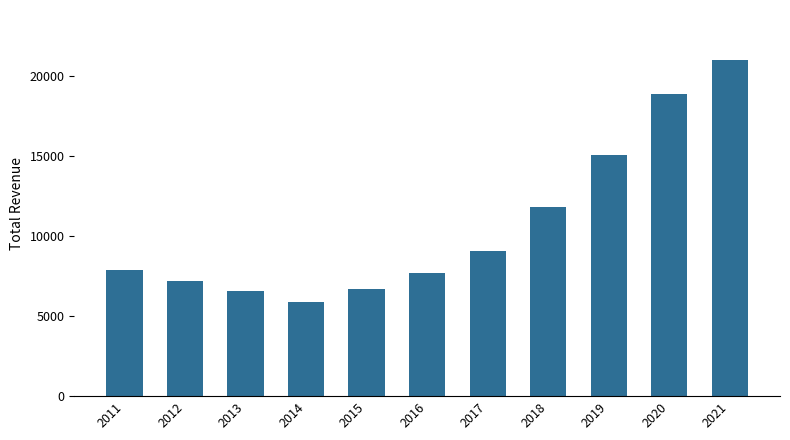

How many categories are shown in the chart?

11